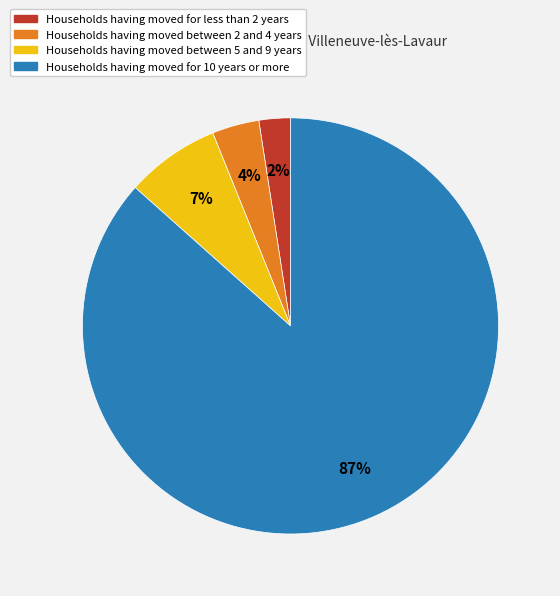

True or false: Households having moved between 5 and 9 years accounts for 1% of the total.

False